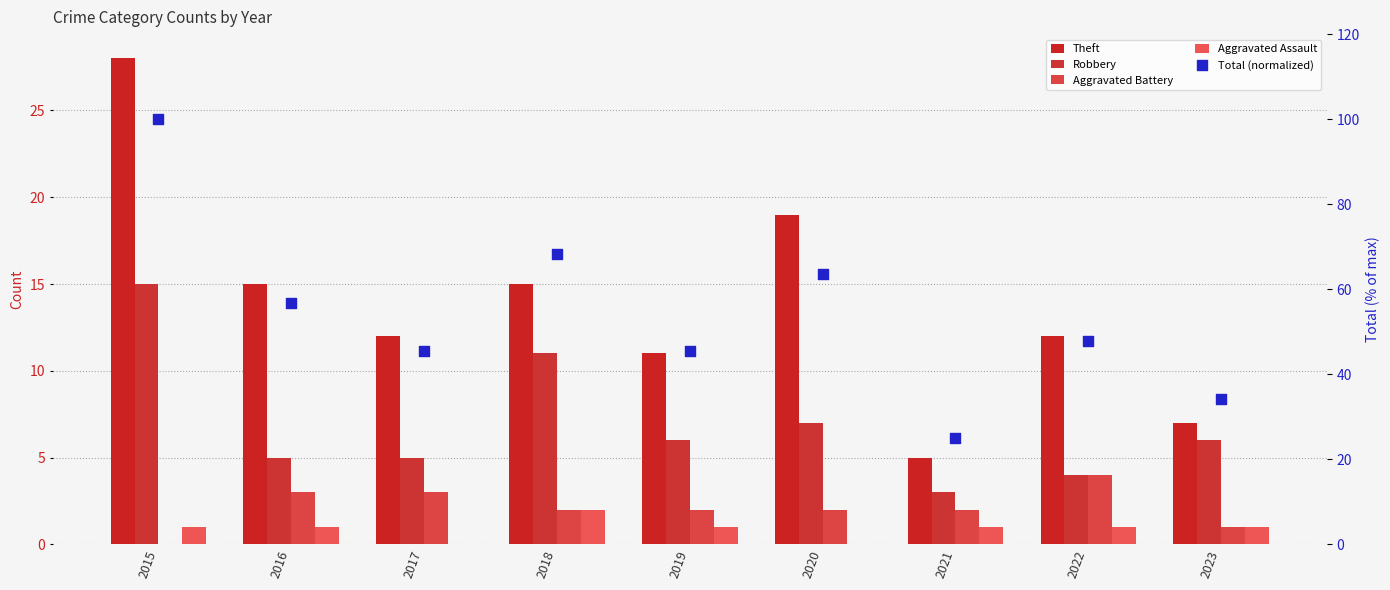

Which series contains the lowest Y value?

Aggravated Battery